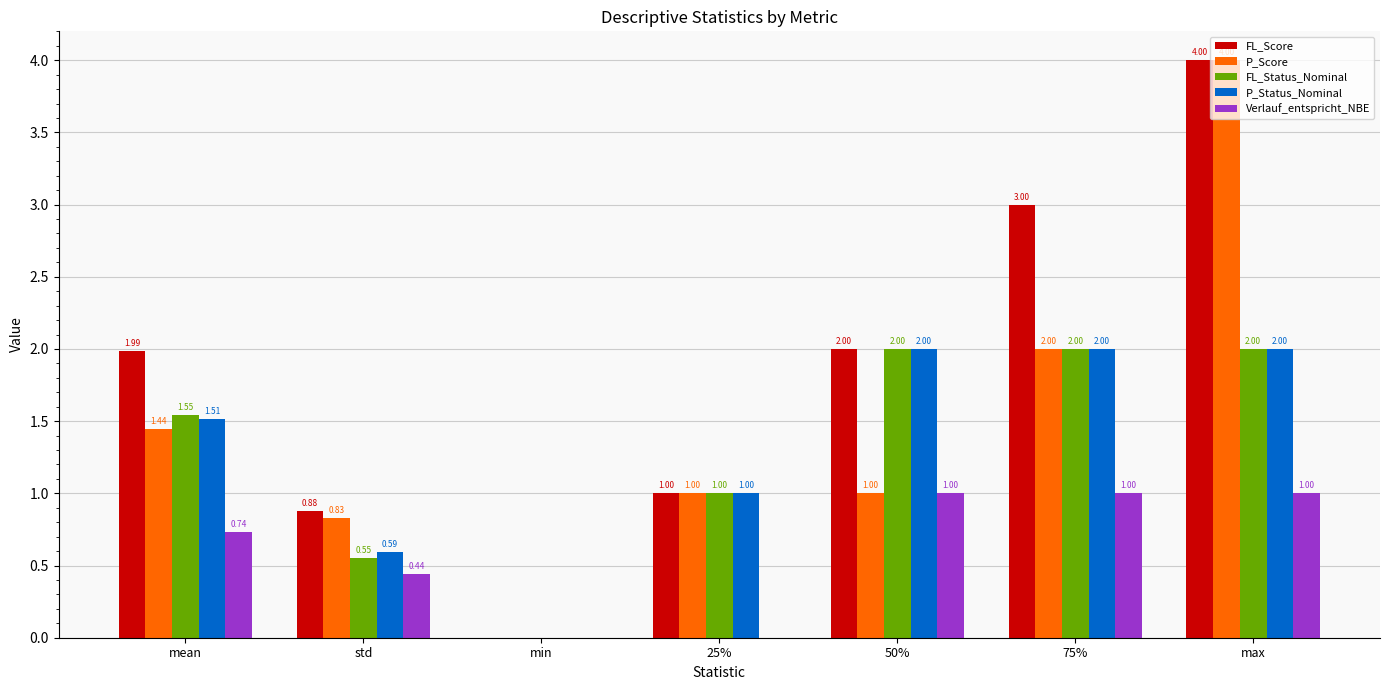

At which category is the sum across all series the highest?

max